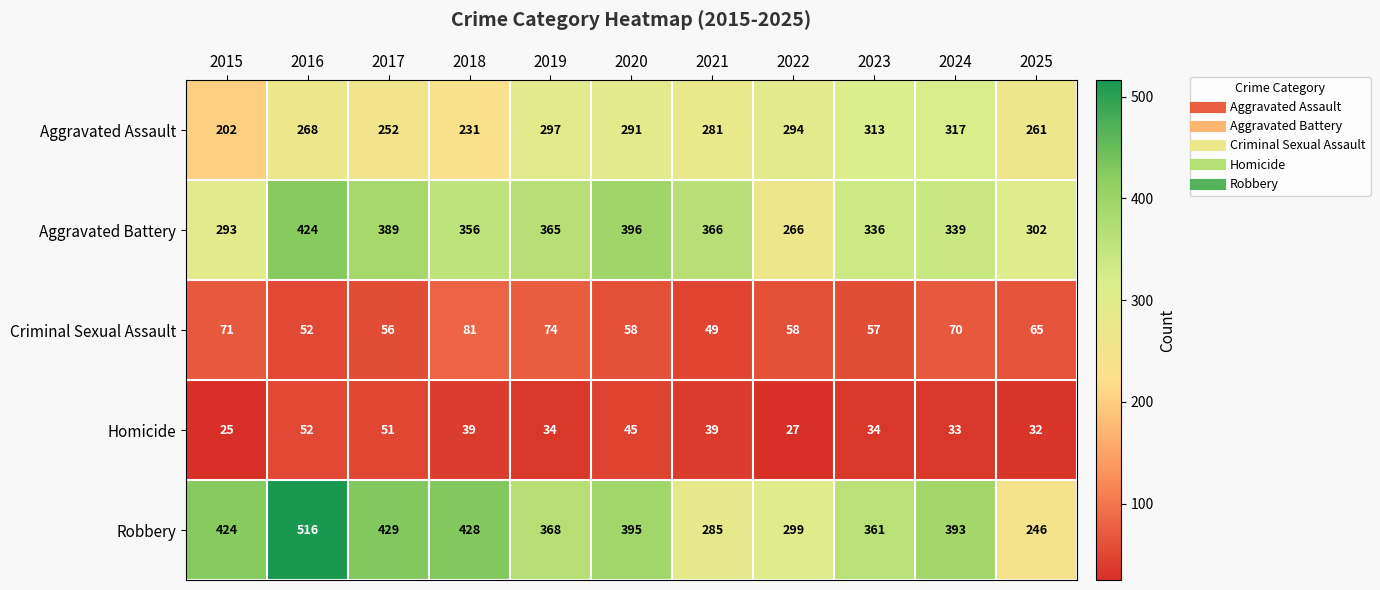

Which series has the largest total across all categories?

Robbery